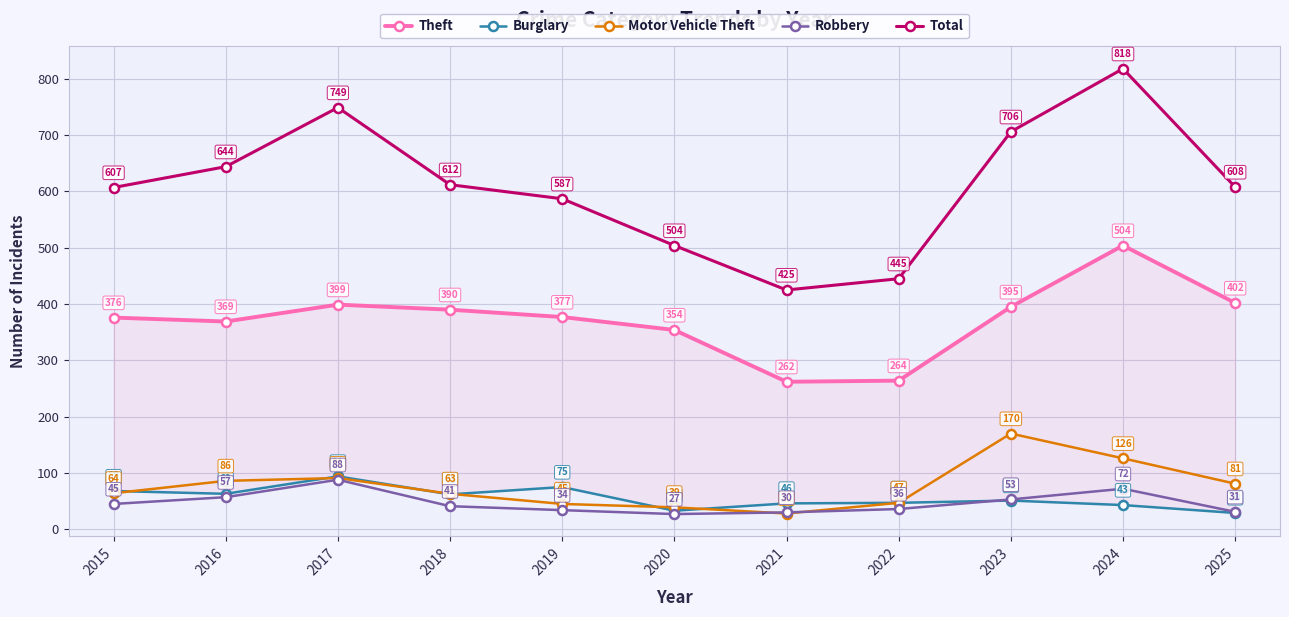

Rank the series at 2025 from lowest to highest value.

Burglary, Robbery, Motor Vehicle Theft, Theft, Total